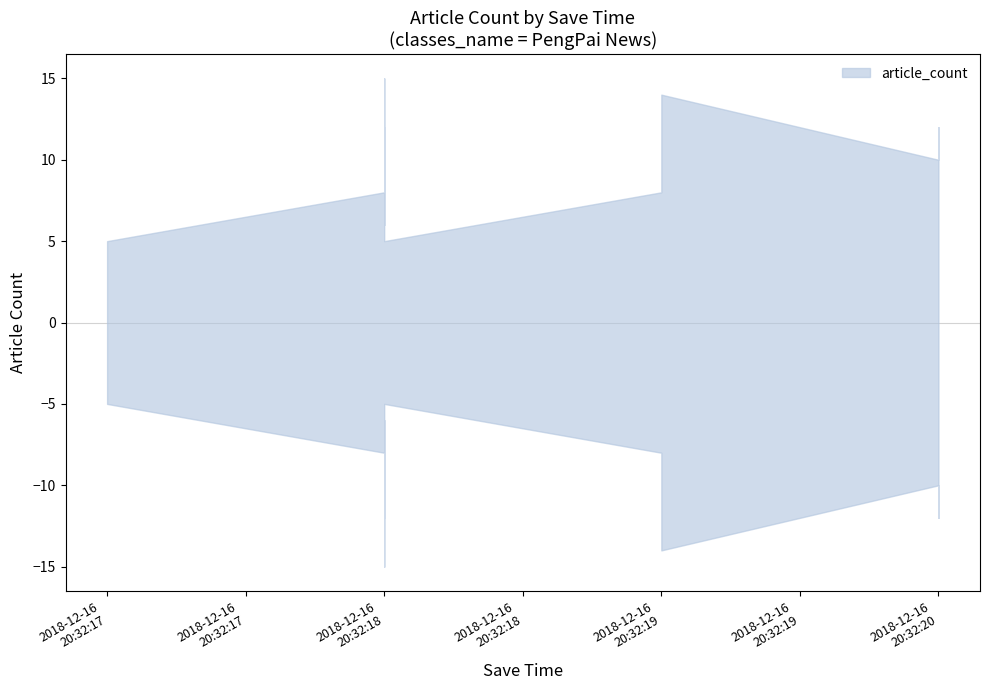

Which category has the highest value across all series?

2018-12-16 20:32:18